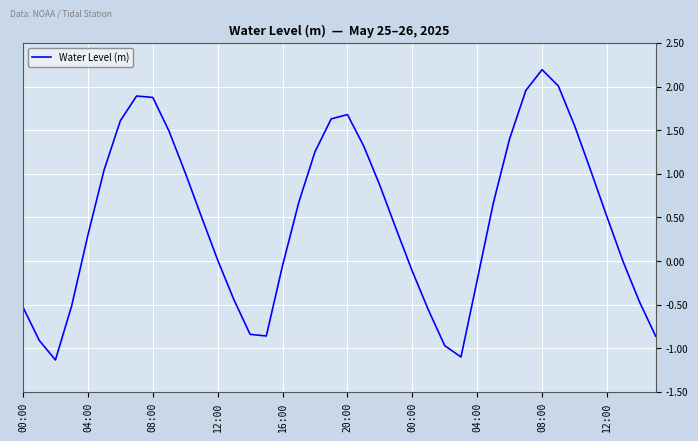

What is the difference between the maximum and minimum values?

3.3